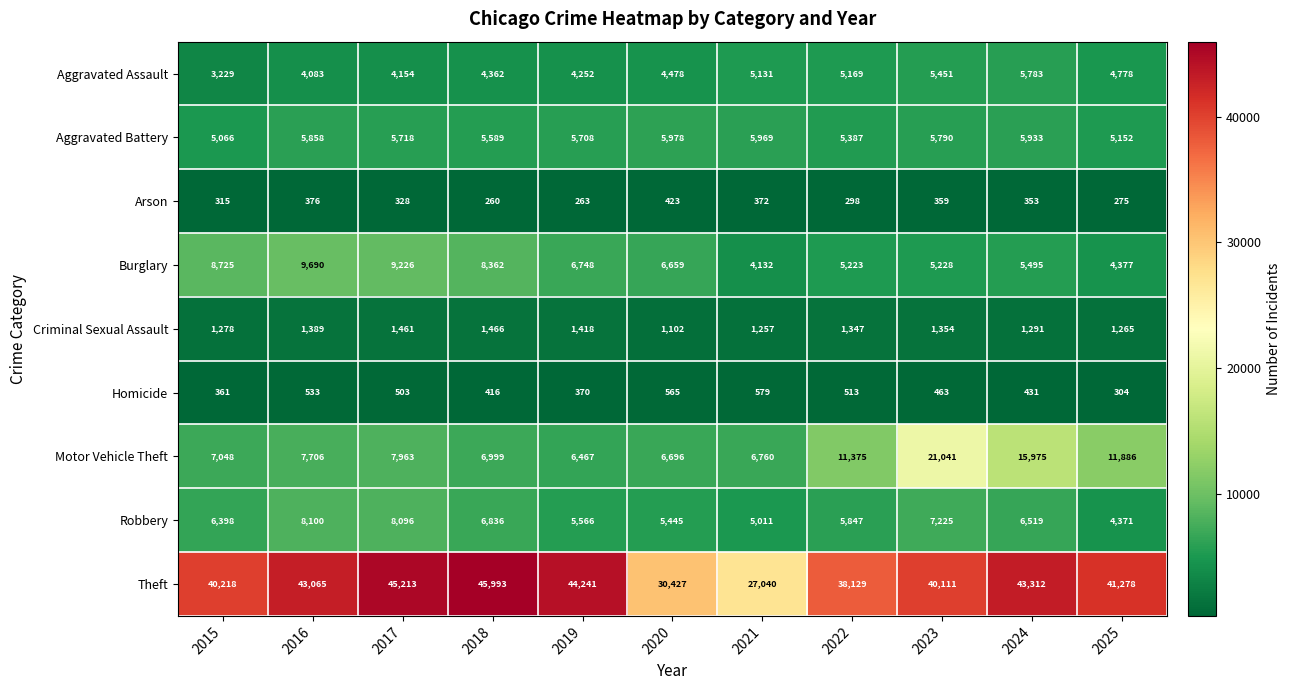

True or false: Aggravated Battery has a value of 4044 at 2024.

False